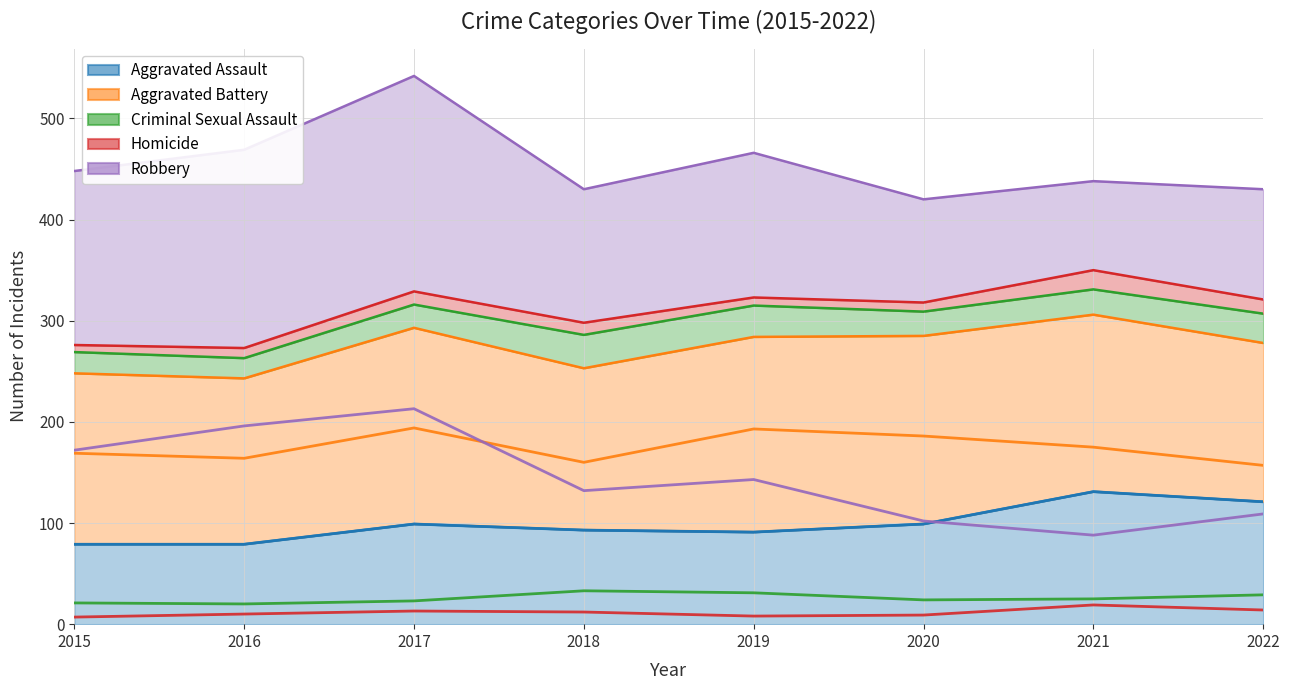

True or false: Robbery has a value of 229 at 2018.

False